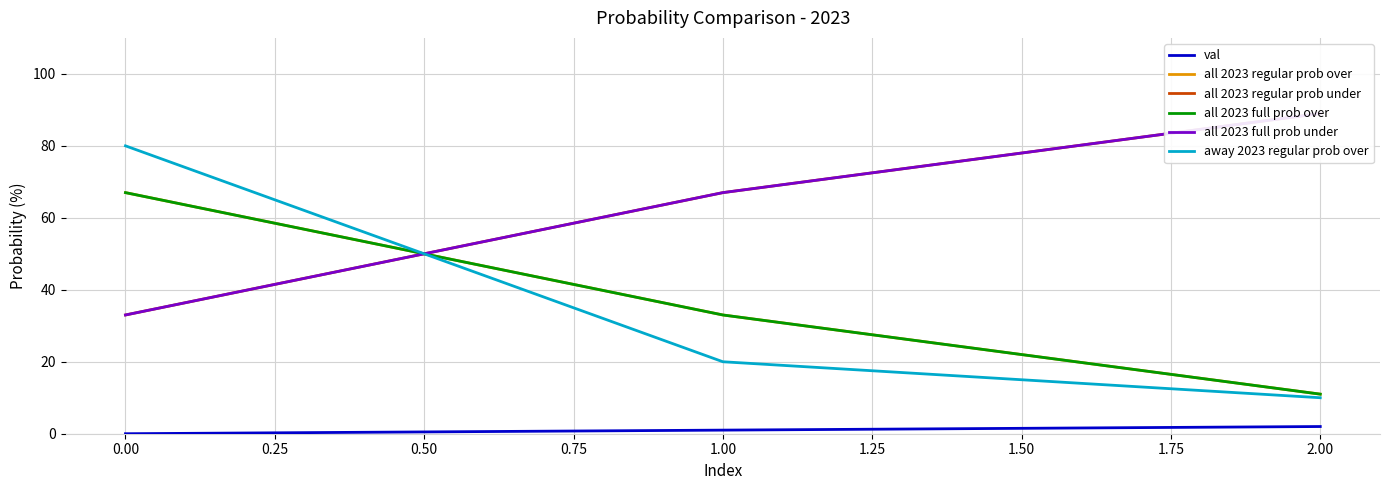

What are all the series names shown in the legend?

val, all 2023 regular prob over, all 2023 regular prob under, all 2023 full prob over, all 2023 full prob under, away 2023 regular prob over